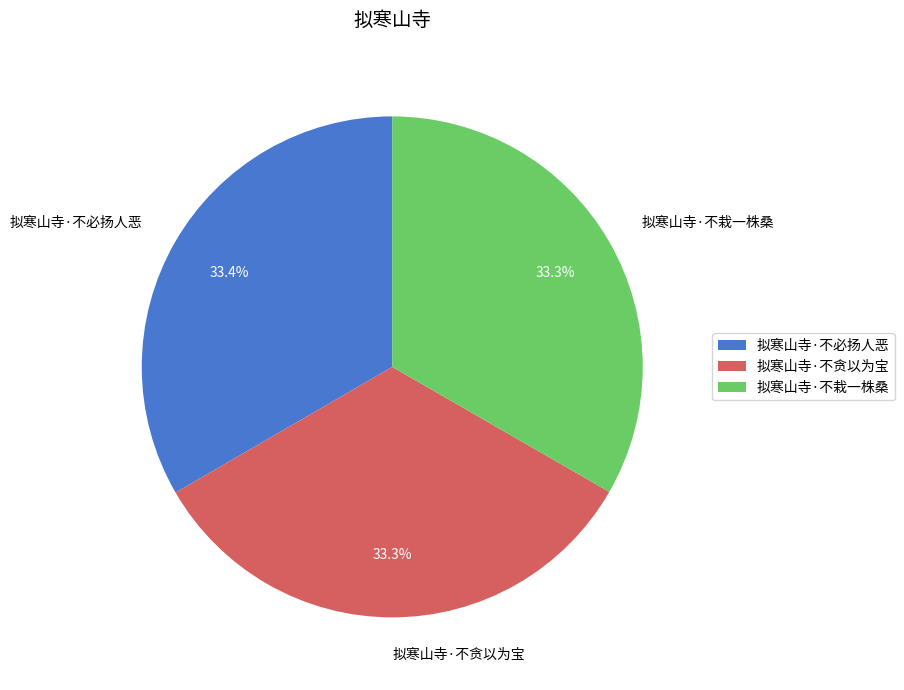

Is the sum of 拟寒山寺·不必扬人恶 and 拟寒山寺·不贪以为宝 greater than half?

Yes